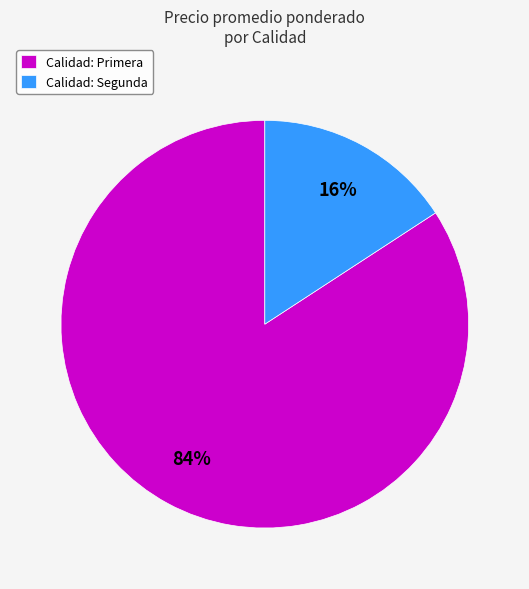

Does any single category account for the majority?

Yes